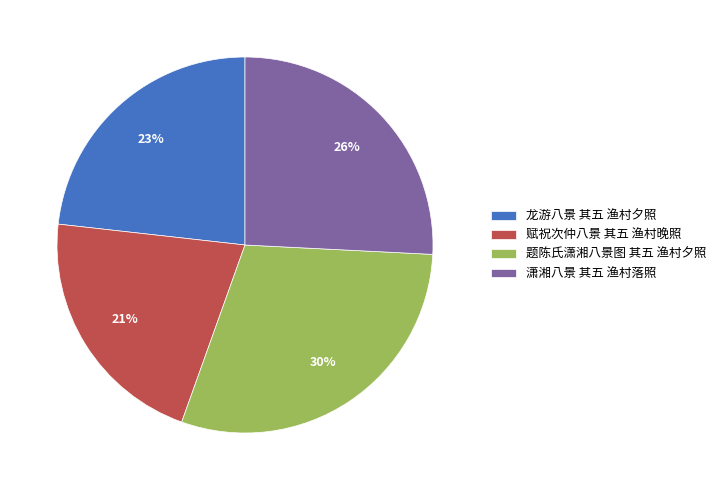

What is the largest slice in the pie chart?

题陈氏潇湘八景图 其五 渔村夕照